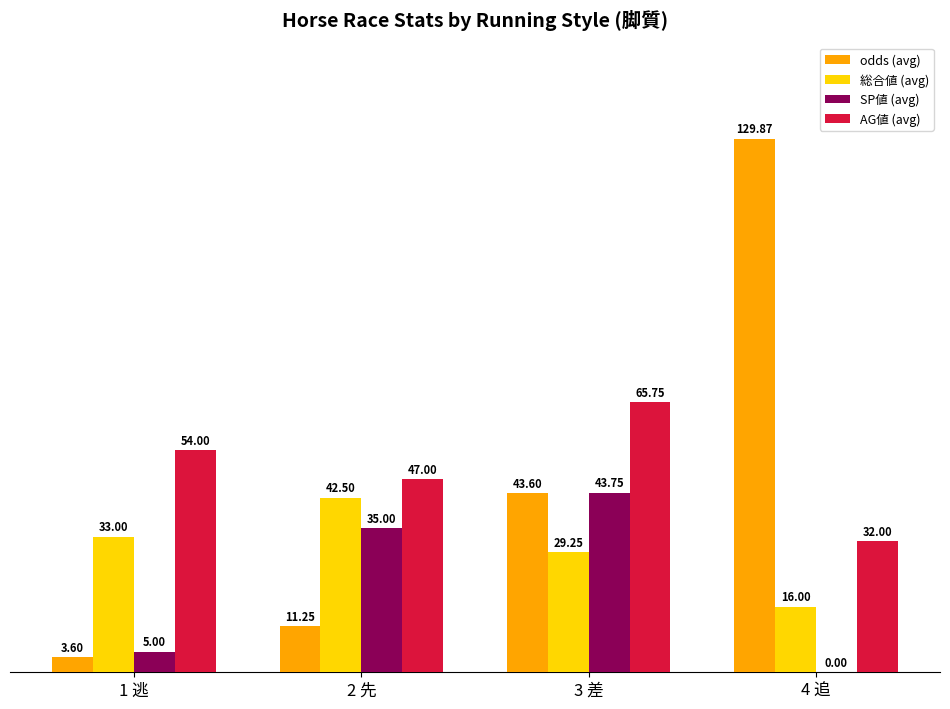

Are the bars grouped side by side (vs. stacked)?

Yes